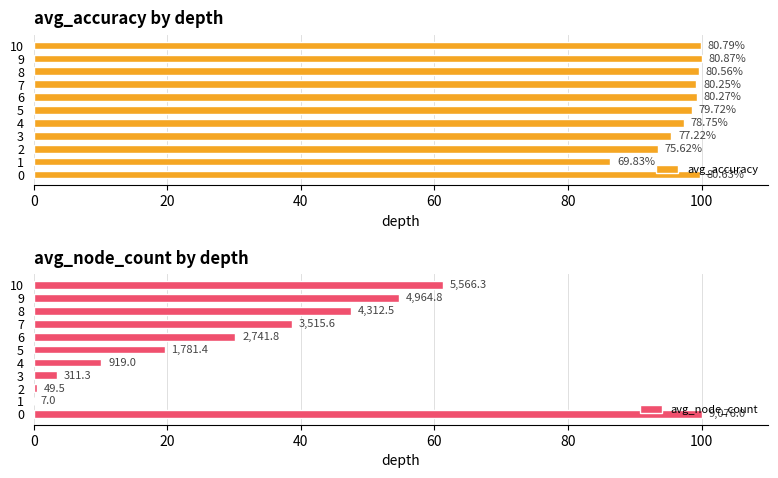

How many bars are there in each group?

2